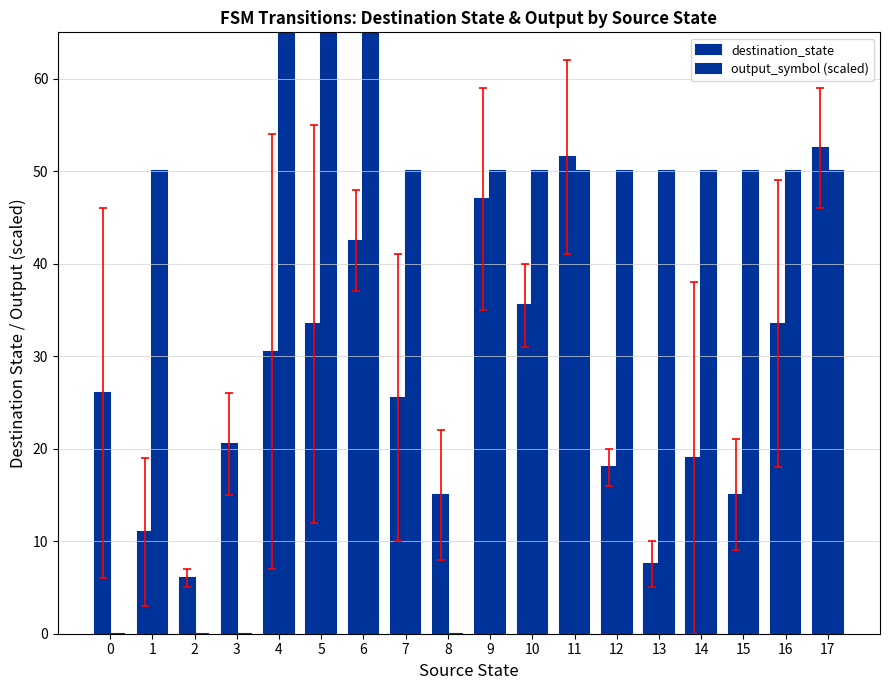

What are all the series names shown in the legend?

destination_state, output_symbol (scaled)